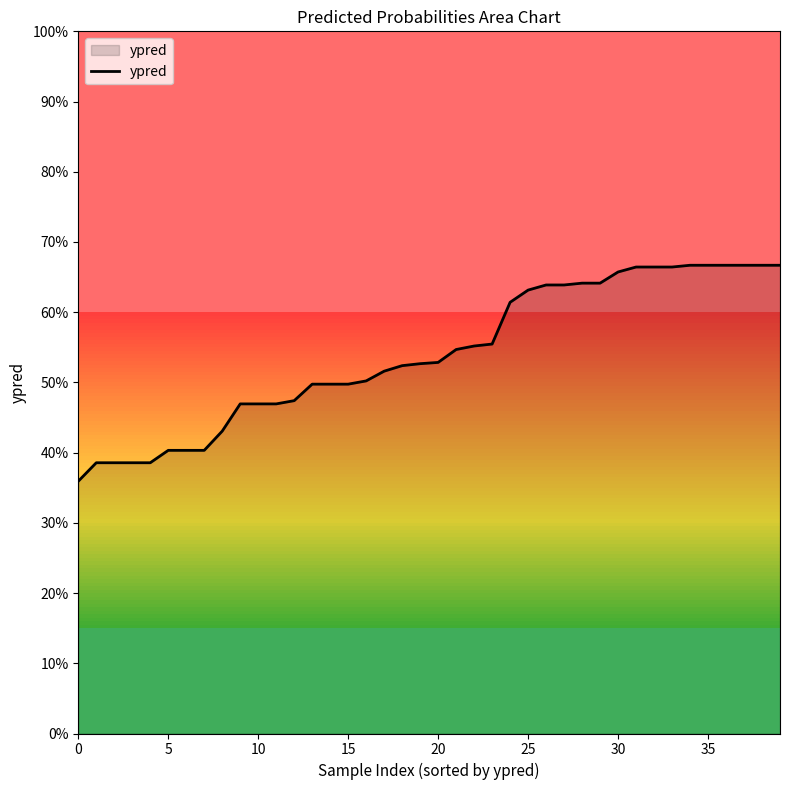

Does the chart have visible grid lines?

No